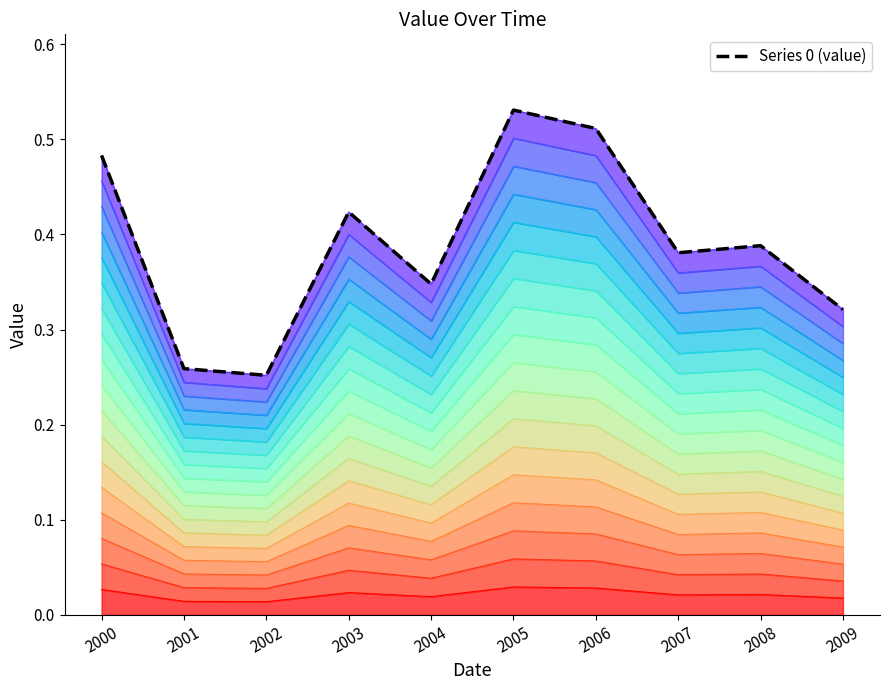

True or false: Series 0 (value) and line_0 intersect in this chart.

False